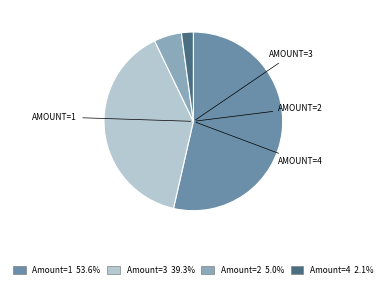

Is there a majority slice in this chart?

Yes